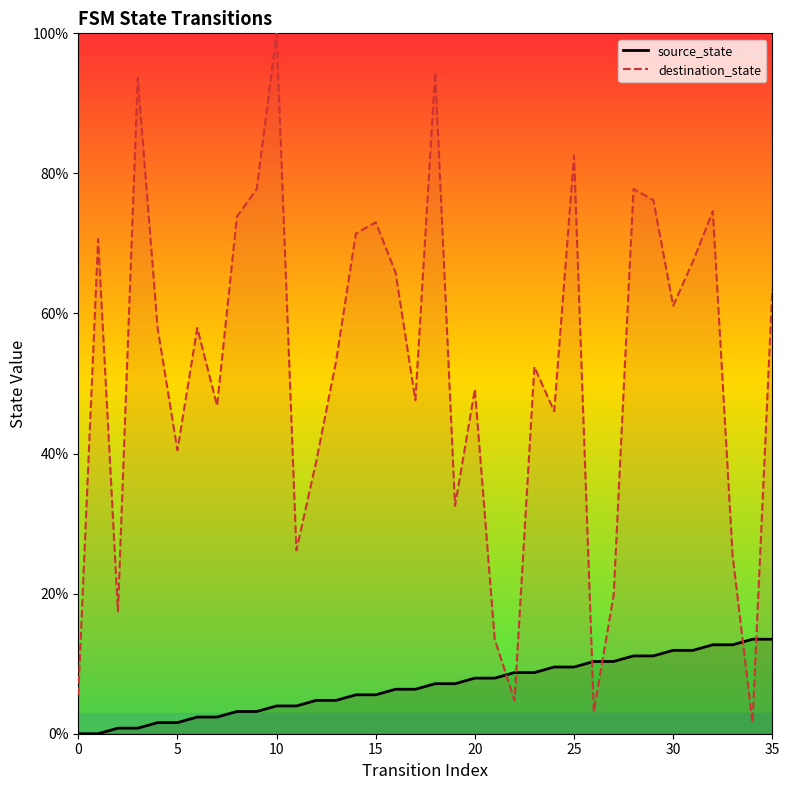

True or false: destination_state has a value of 67.7 at 10.

False